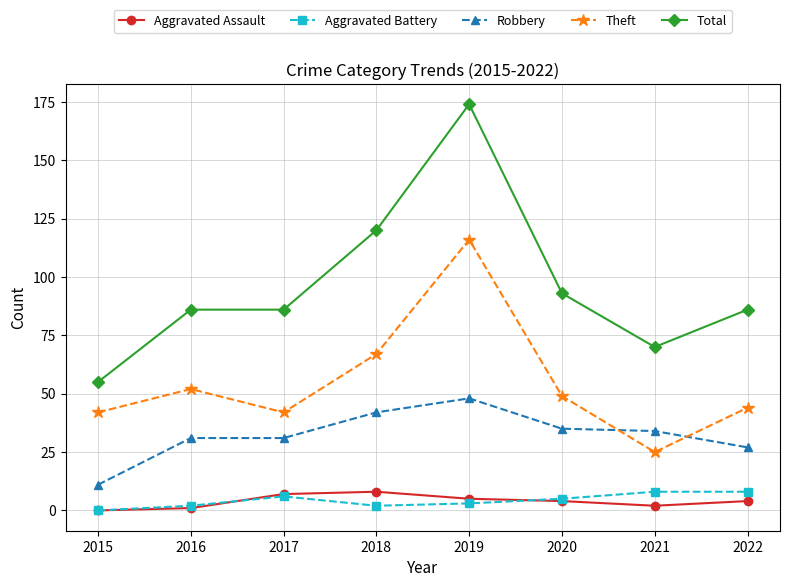

What is the average value of the Aggravated Assault series?

4